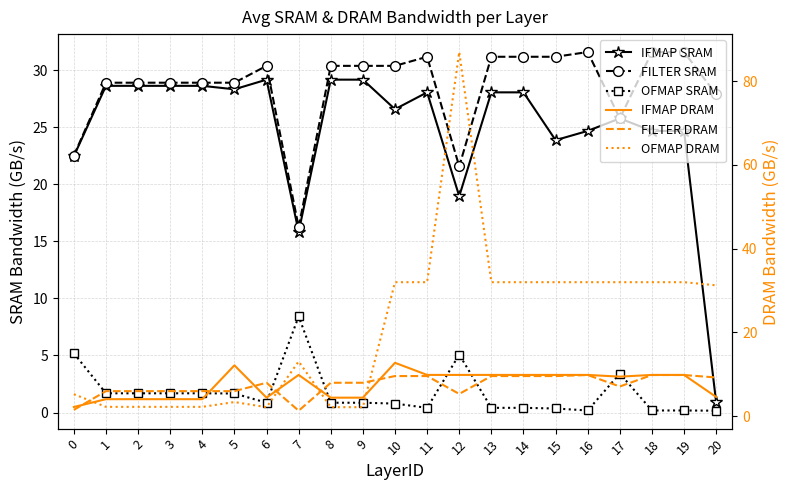

Reading left to right, what are all the values shown in this chart?

Avg IFMAP SRAM BW: 0=22.5	1=28.6	2=28.6	3=28.6	4=28.6	5=28.3	6=29.2	7=15.8	8=29.2	9=29.2	10=26.6	11=28.0	12=18.9	13=28.0	14=28.0	15=23.9	16=24.7	17=25.8	18=24.7	19=24.7	20=0.9
Avg FILTER SRAM BW: 0=22.5	1=28.9	2=28.9	3=28.9	4=28.9	5=28.9	6=30.4	7=16.3	8=30.4	9=30.4	10=30.4	11=31.2	12=21.6	13=31.2	14=31.2	15=31.2	16=31.6	17=25.8	18=31.6	19=31.6	20=27.9
Avg OFMAP SRAM BW: 0=5.2	1=1.7	2=1.7	3=1.7	4=1.7	5=1.7	6=0.9	7=8.4	8=0.9	9=0.9	10=0.8	11=0.4	12=5.1	13=0.4	14=0.4	15=0.4	16=0.2	17=3.4	18=0.2	19=0.2	20=0.2
Avg IFMAP DRAM BW: 0=2.2	1=4.1	2=4.1	3=4.1	4=4.1	5=12.2	6=4.4	7=9.9	8=4.4	9=4.4	10=12.8	11=9.9	12=9.9	13=9.9	14=9.9	15=9.9	16=9.9	17=9.5	18=9.9	19=9.9	20=4.6
Avg FILTER DRAM BW: 0=1.5	1=6.0	2=6.0	3=6.0	4=6.0	5=6.0	6=8.0	7=1.3	8=8.0	9=8.0	10=9.6	11=9.6	12=5.3	13=9.6	14=9.6	15=9.6	16=9.8	17=7.1	18=9.8	19=9.8	20=9.3
Avg OFMAP DRAM BW: 0=5.3	1=2.2	2=2.2	3=2.2	4=2.2	5=3.4	6=2.2	7=13.1	8=2.2	9=2.2	10=32.0	11=32.0	12=86.9	13=32.0	14=32.0	15=32.0	16=32.0	17=32.0	18=32.0	19=32.0	20=31.2